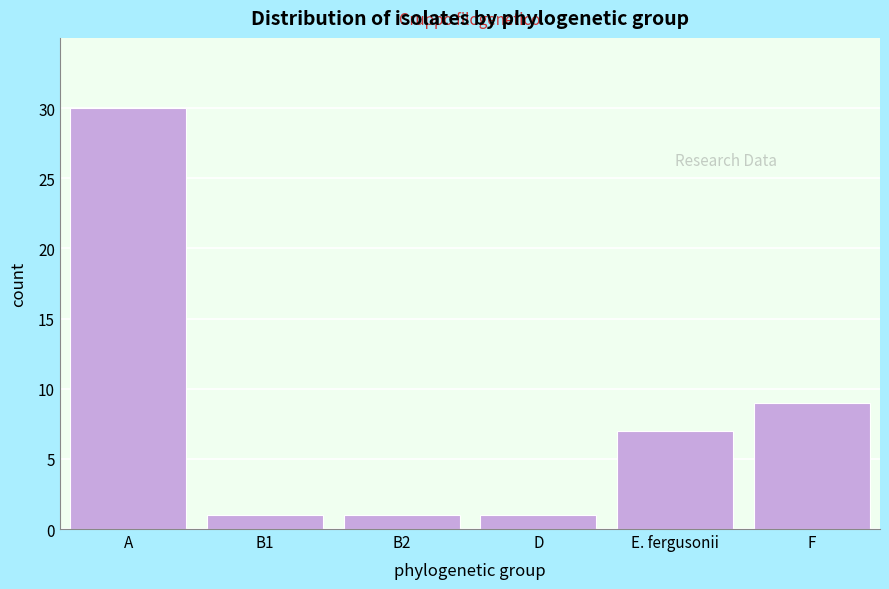

Reading left to right, transcribe all the data shown in this chart.

30	1	1	1	7	9